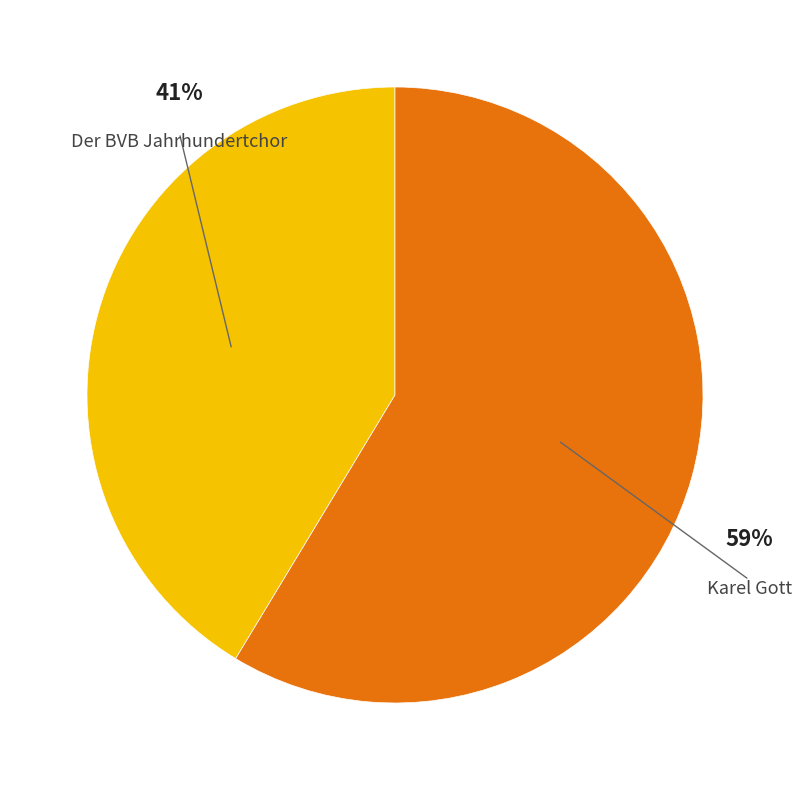

Is there a majority slice in this chart?

Yes